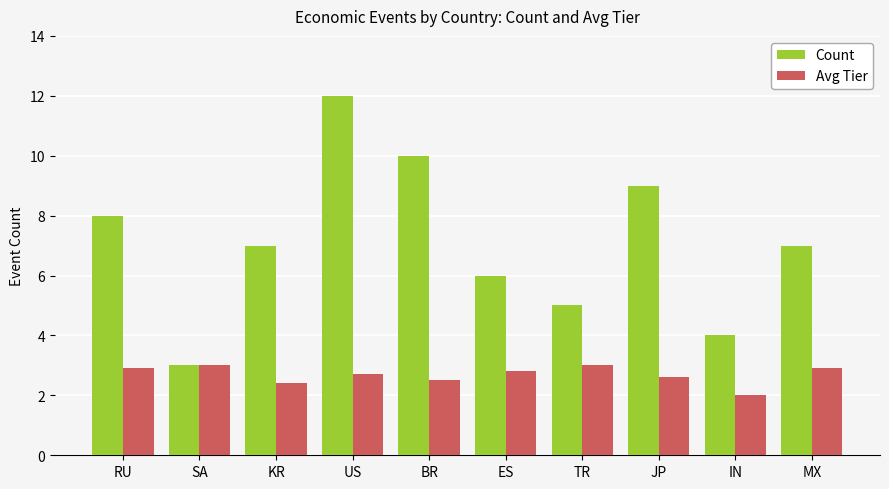

How many distinct data groups are displayed?

2